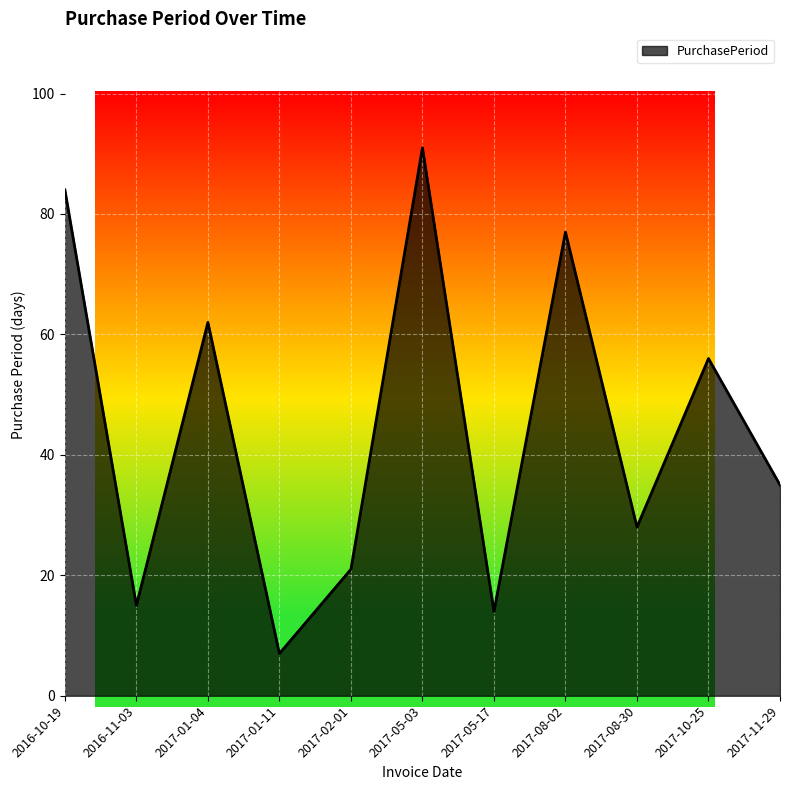

Reading left to right, list all the values displayed in this chart.

2016-10-19=84	2016-11-03=15	2017-01-04=62	2017-01-11=7	2017-02-01=21	2017-05-03=91	2017-05-17=14	2017-08-02=77	2017-08-30=28	2017-10-25=56	2017-11-29=35